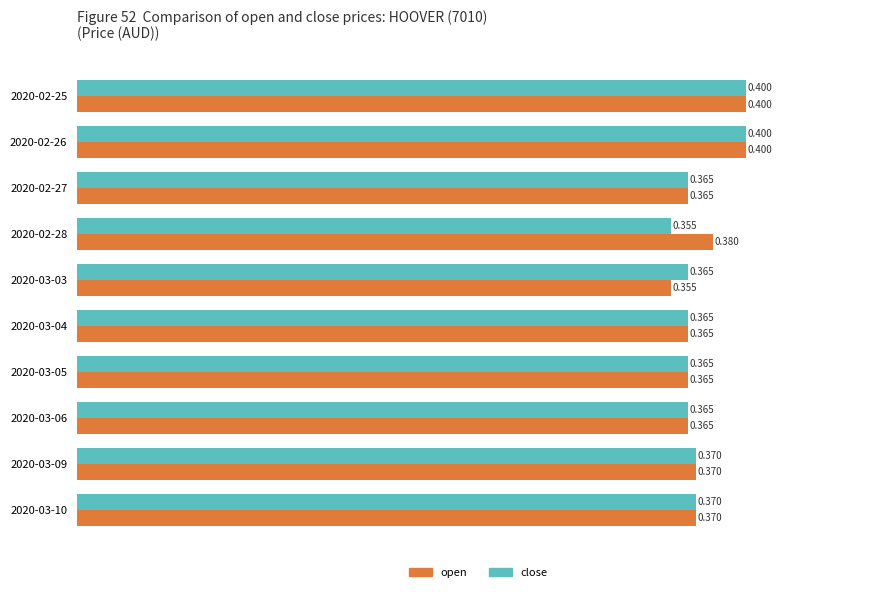

Rank the series by their average value, from lowest to highest.

close, open